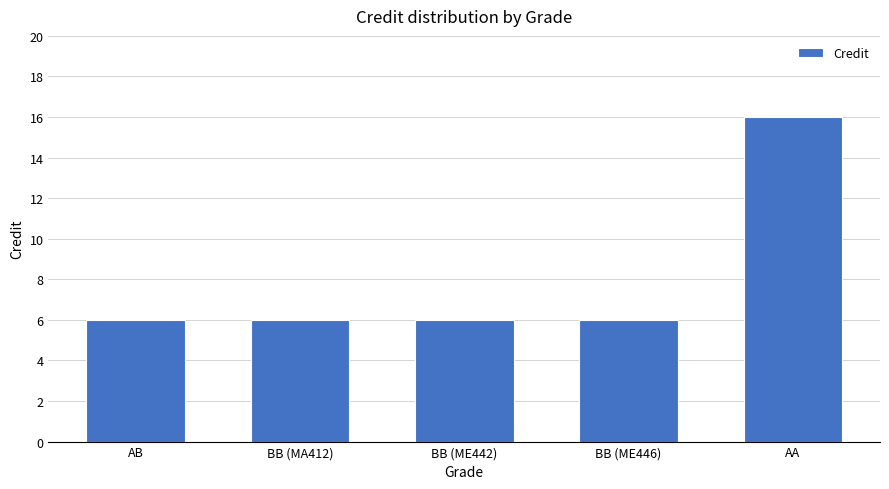

At which category does the chart reach its peak across all series?

AA